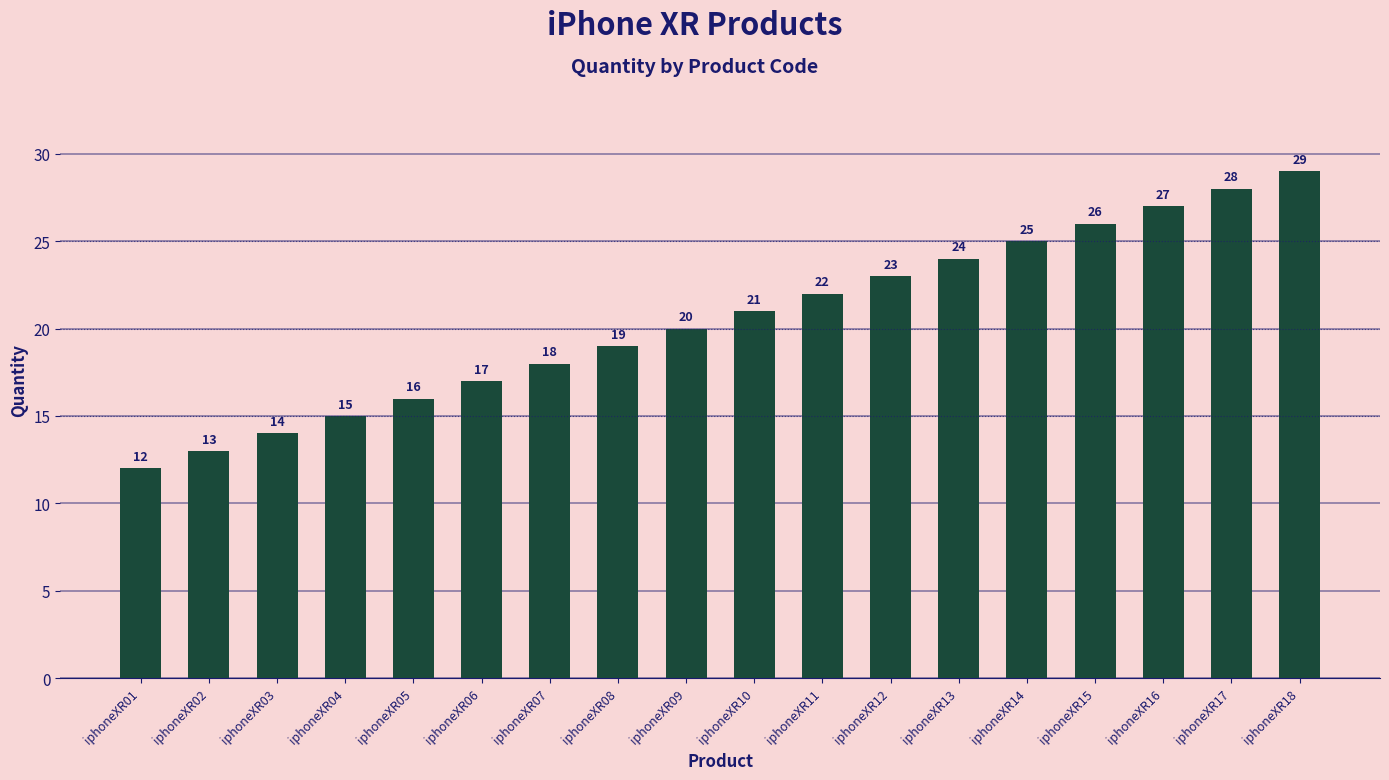

What is the sum of all values?

369